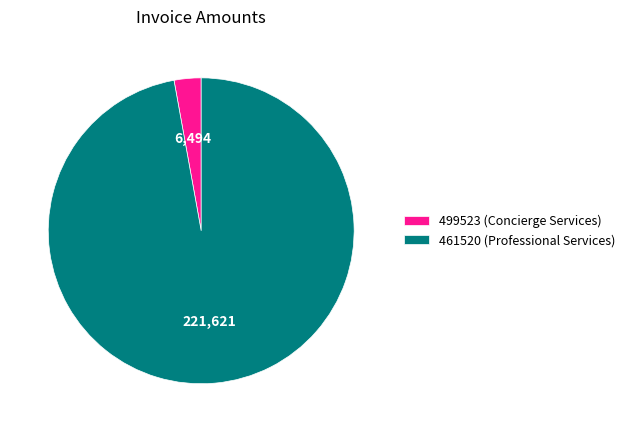

Is it true that 461520 (Professional Services) is 83% of the pie?

False